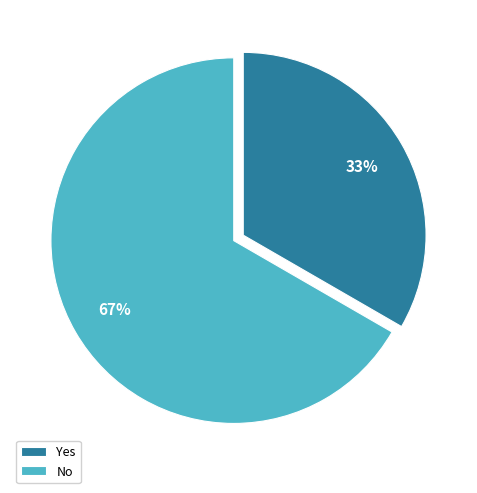

Which slice is the smallest?

Yes